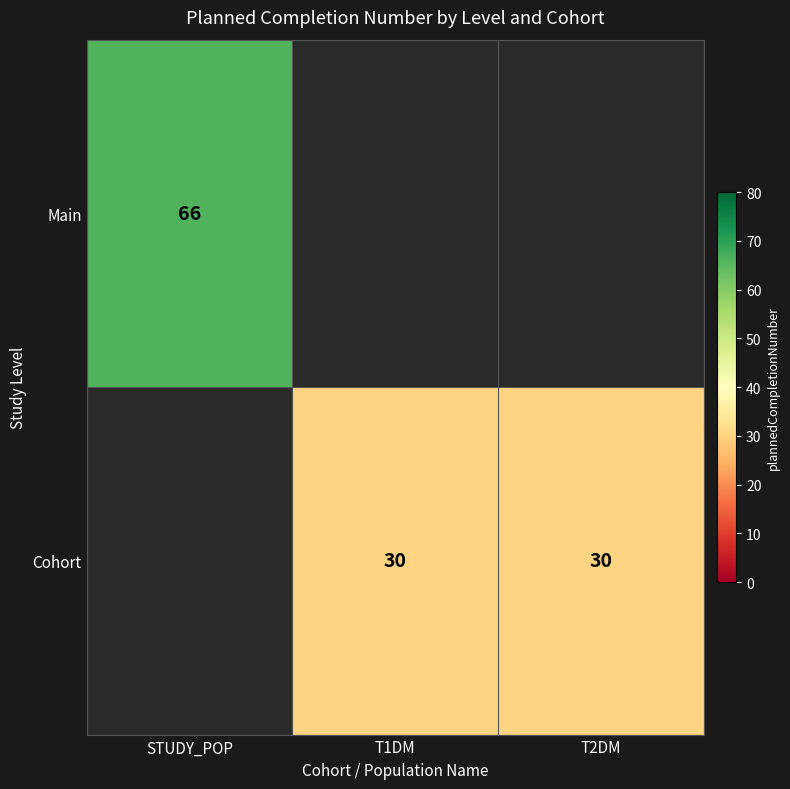

Is it true that Cohort equals 40.7 at T2DM?

False